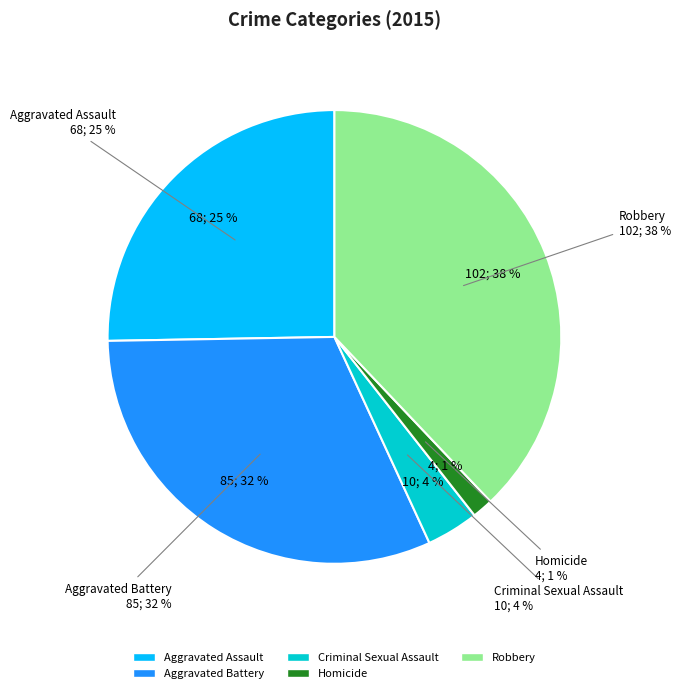

To the nearest percent, what portion does Robbery represent?

38%